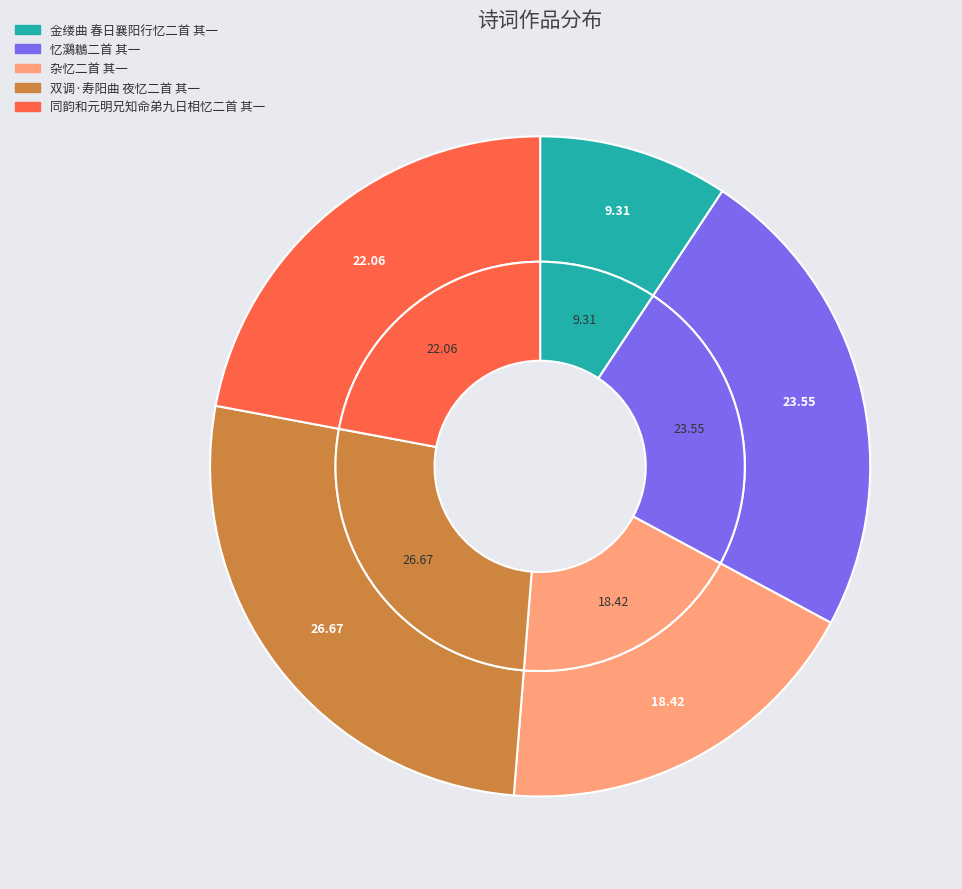

What is the total percentage of 金缕曲 春日襄阳行忆二首 其一 and 同韵和元明兄知命弟九日相忆二首 其一?

31.4%